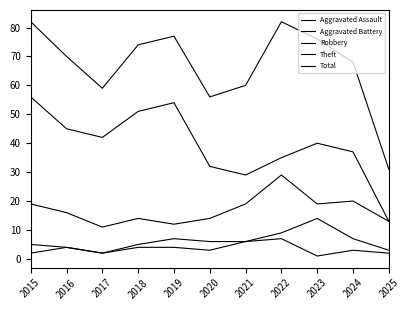

True or false: Robbery has more than 1 interior local peaks.

True